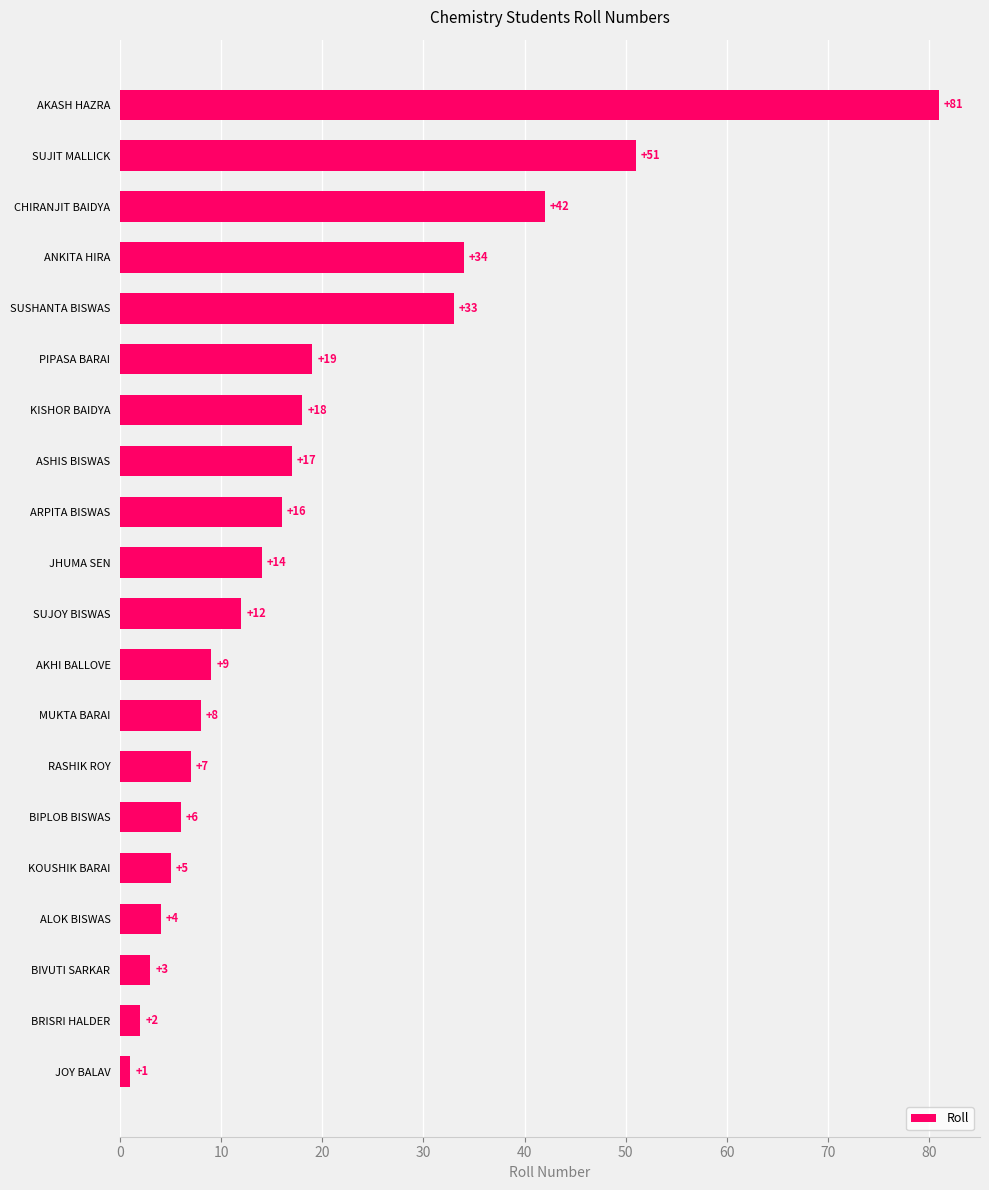

What is the difference between the values at RASHIK ROY and SUSHANTA BISWAS?

26